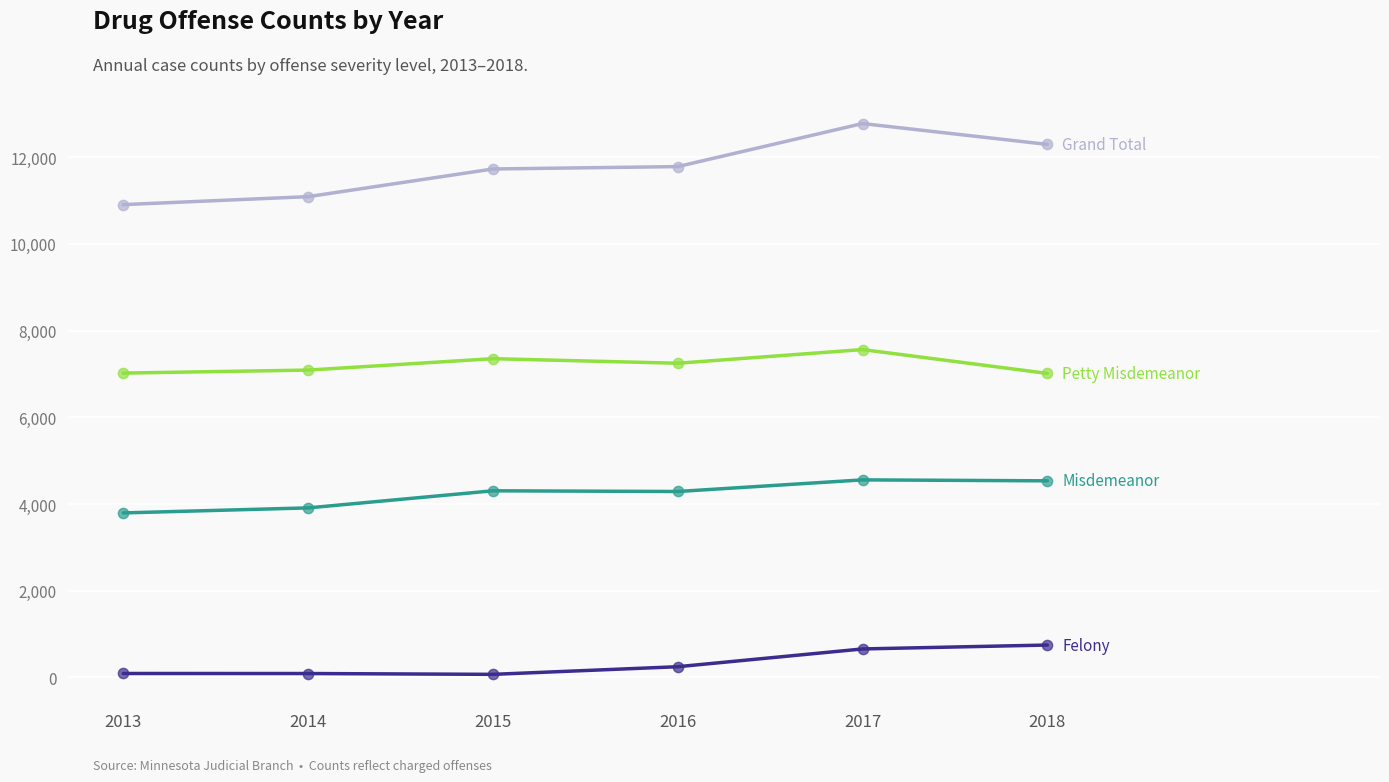

At which category does the chart reach its peak across all series?

2017